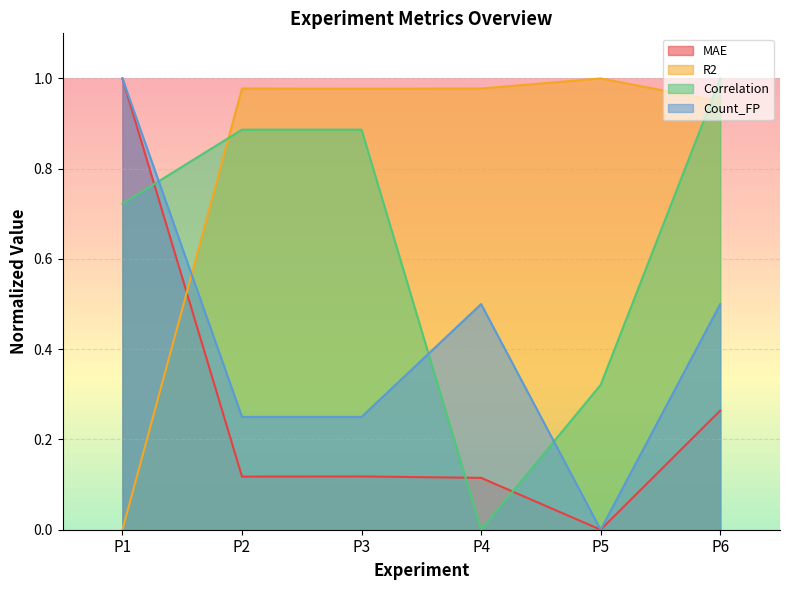

How many interior local valleys does the Correlation series have?

1